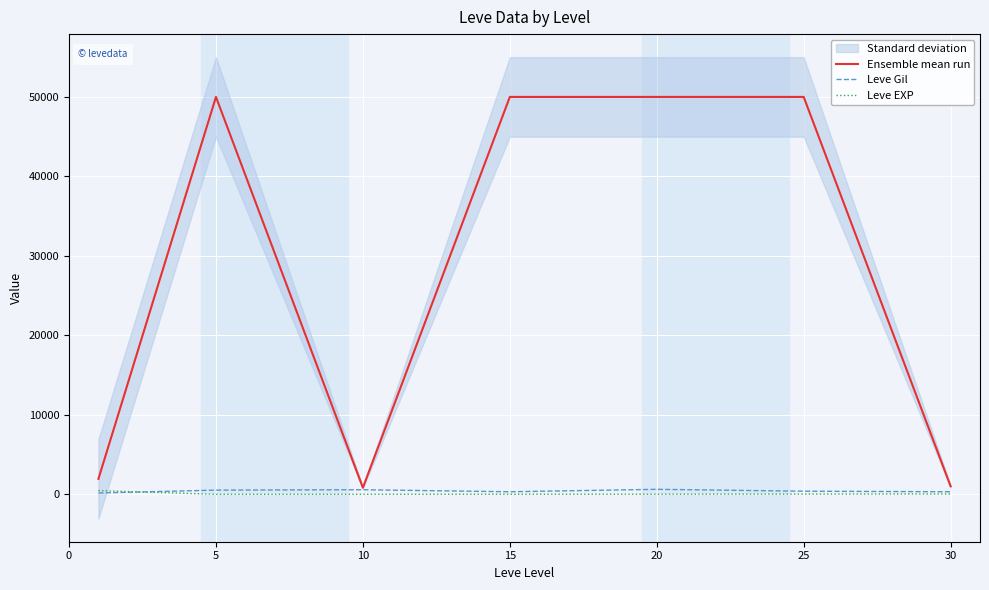

What is the difference between the maximum and minimum values in the Ensemble mean run series?

49167.1